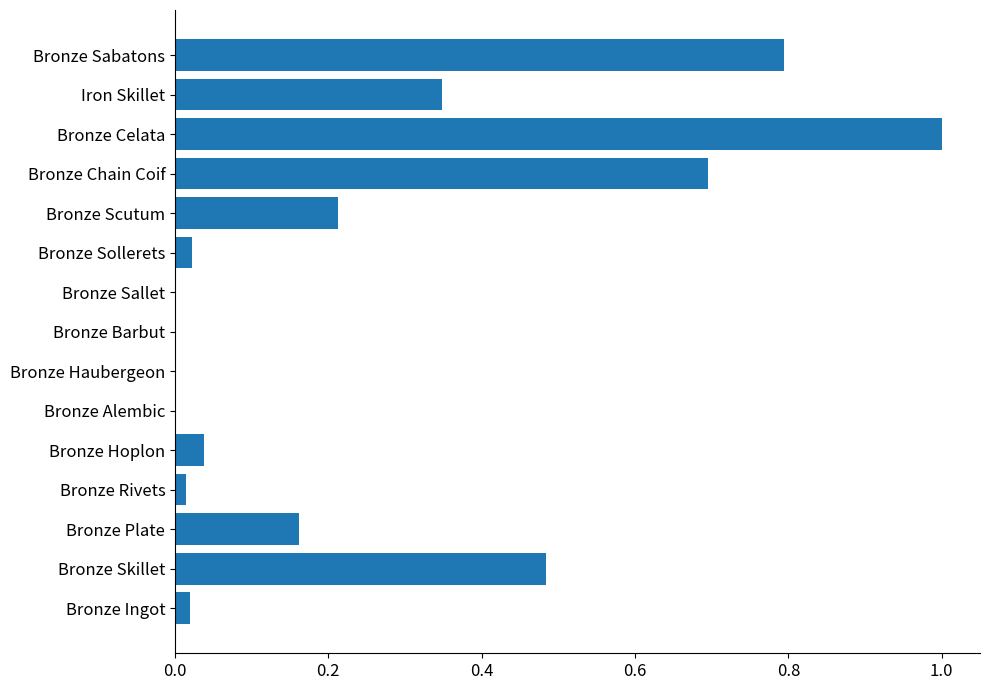

What is the change in value from Bronze Sollerets to Bronze Sabatons?

+0.8